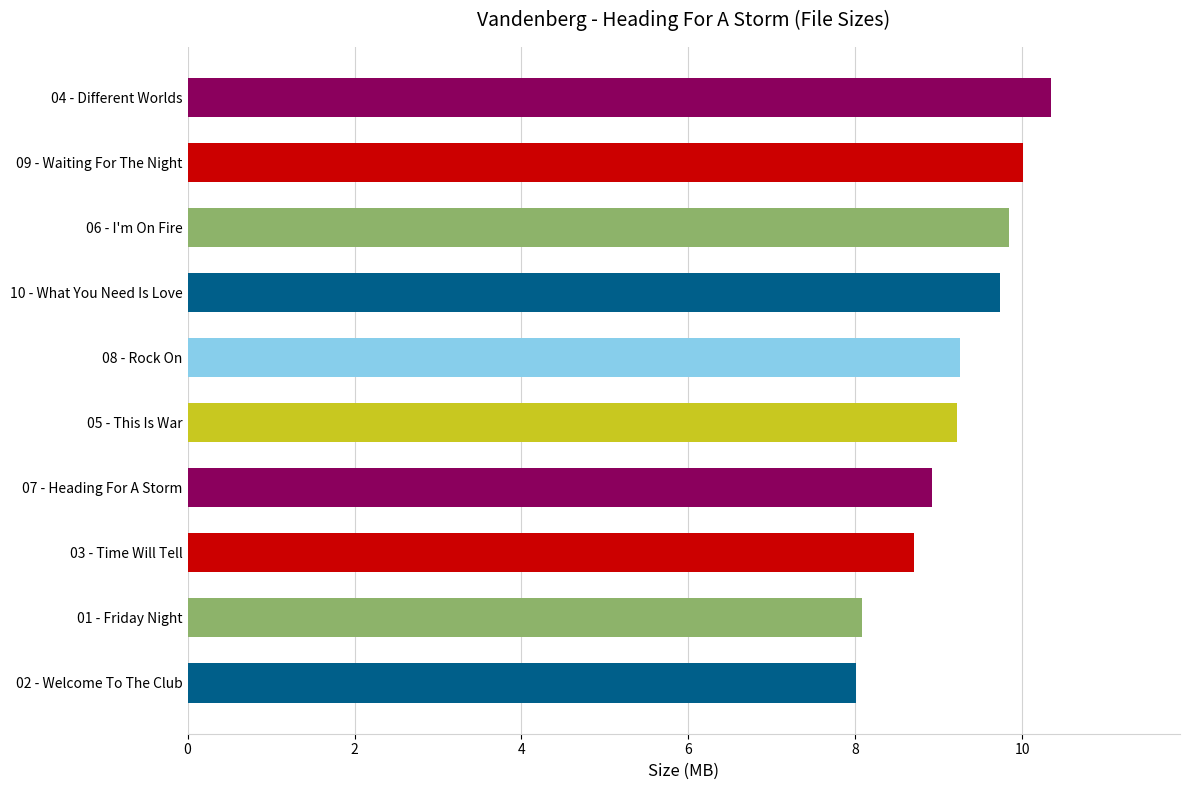

What is the change in value from 04 - Different Worlds to 10 - What You Need Is Love?

-0.6